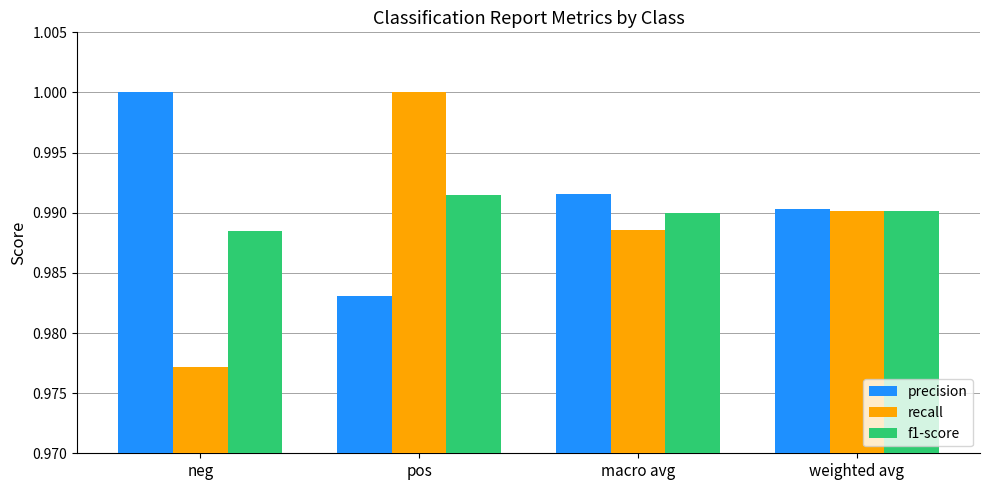

How many groups of bars are there?

4